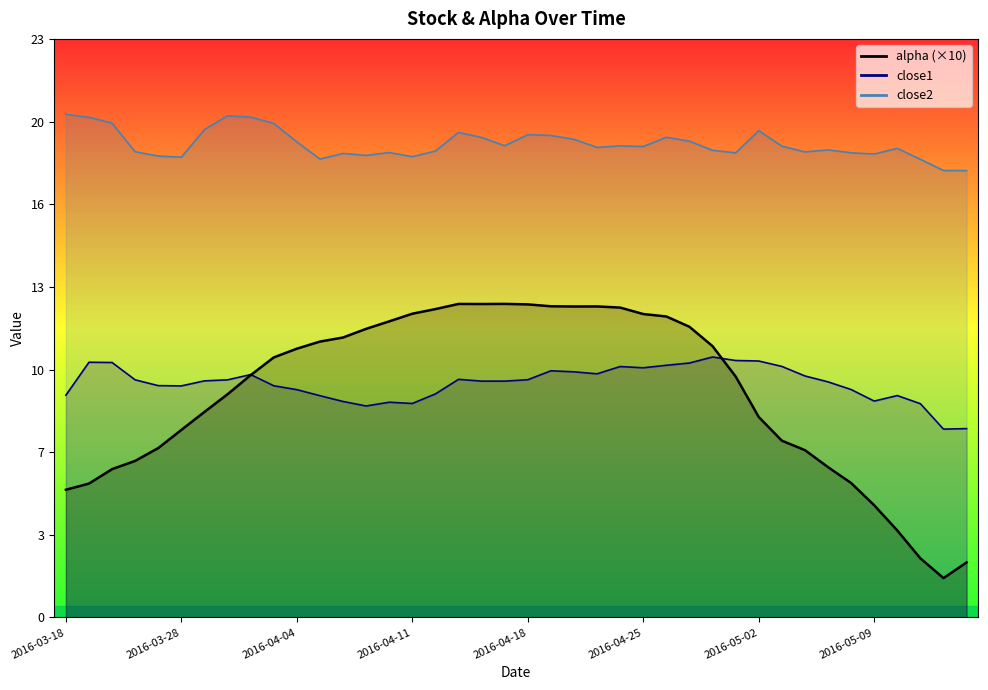

What position from the right is 2016-04-13?

23